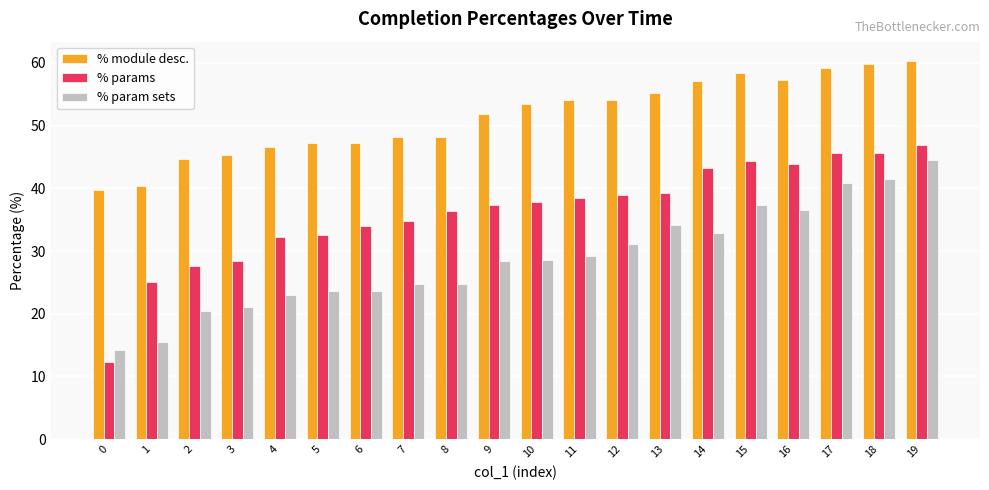

Rank the series by their maximum value, from highest to lowest.

% module desc., % params, % param sets